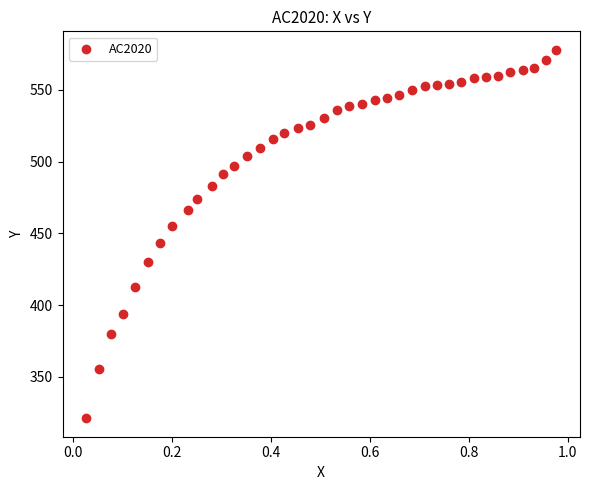

What is the range of Y values (max minus min)?

256.8